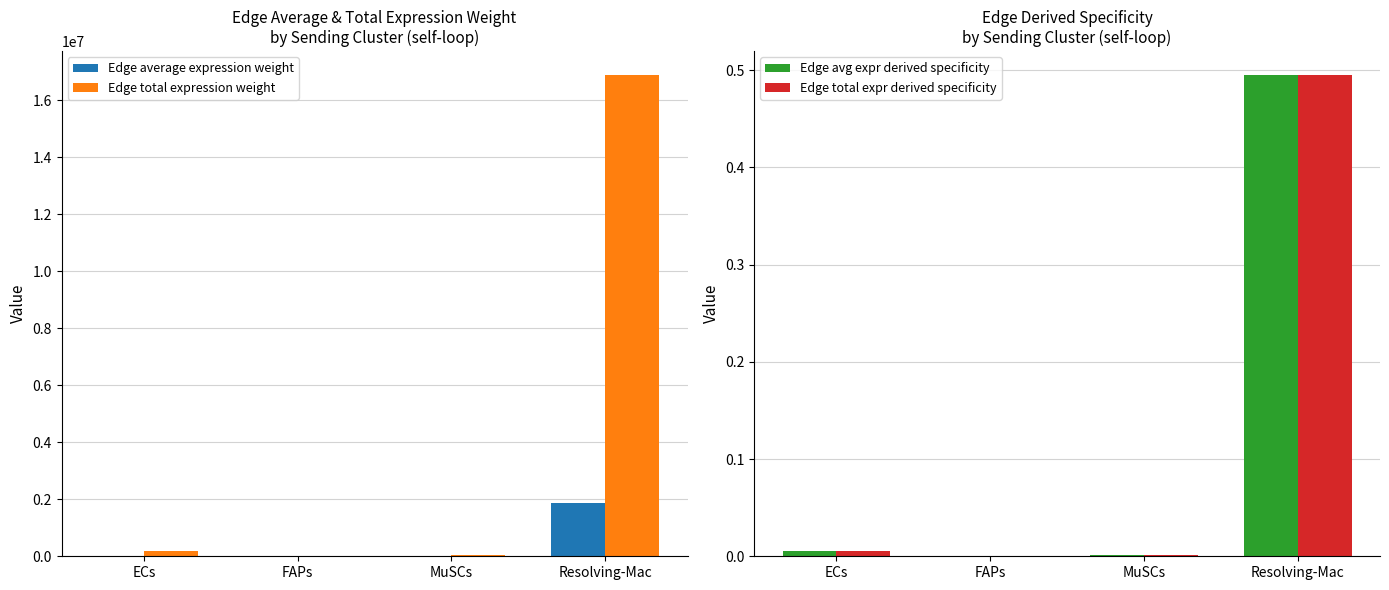

Reading right to left, transcribe all the data shown in this chart.

Edge average expression weight: Resolving-Mac=1875306.6	MuSCs=6217.8	FAPs=519.6	ECs=21147.6
Edge total expression weight: Resolving-Mac=16877759.0	MuSCs=55960.4	FAPs=4676.1	ECs=190328.2
Edge avg expr derived specificity: Resolving-Mac=0.5	MuSCs=0.0	FAPs=0.0	ECs=0.0
Edge total expr derived specificity: Resolving-Mac=0.5	MuSCs=0.0	FAPs=0.0	ECs=0.0